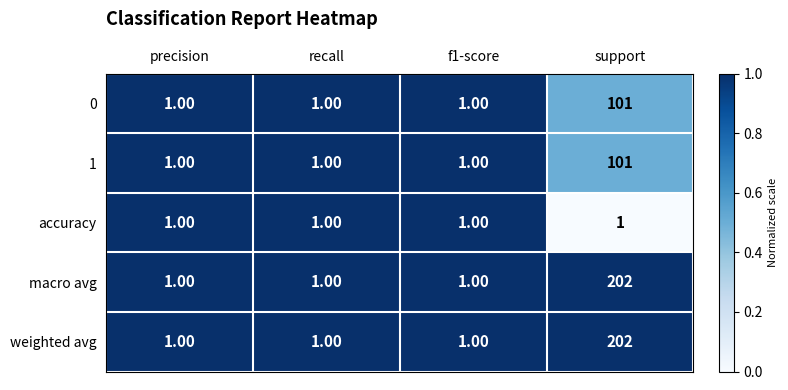

What is the average value of the macro avg series?

51